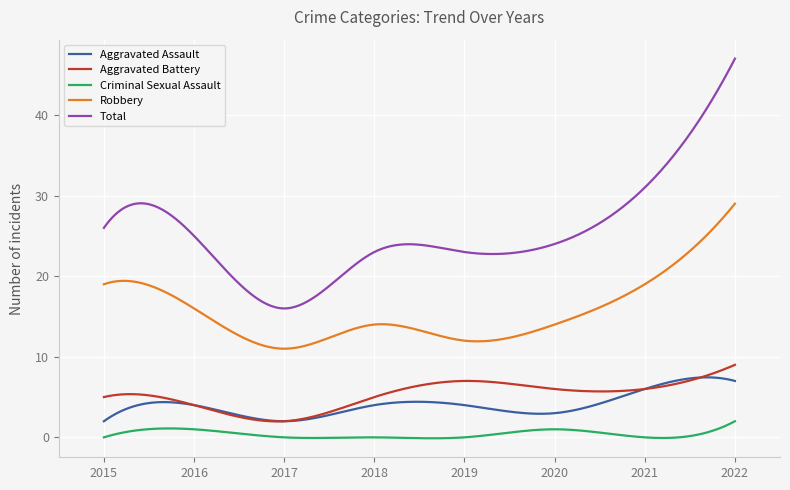

What is the difference between the maximum and minimum values in the Total series?

31.0